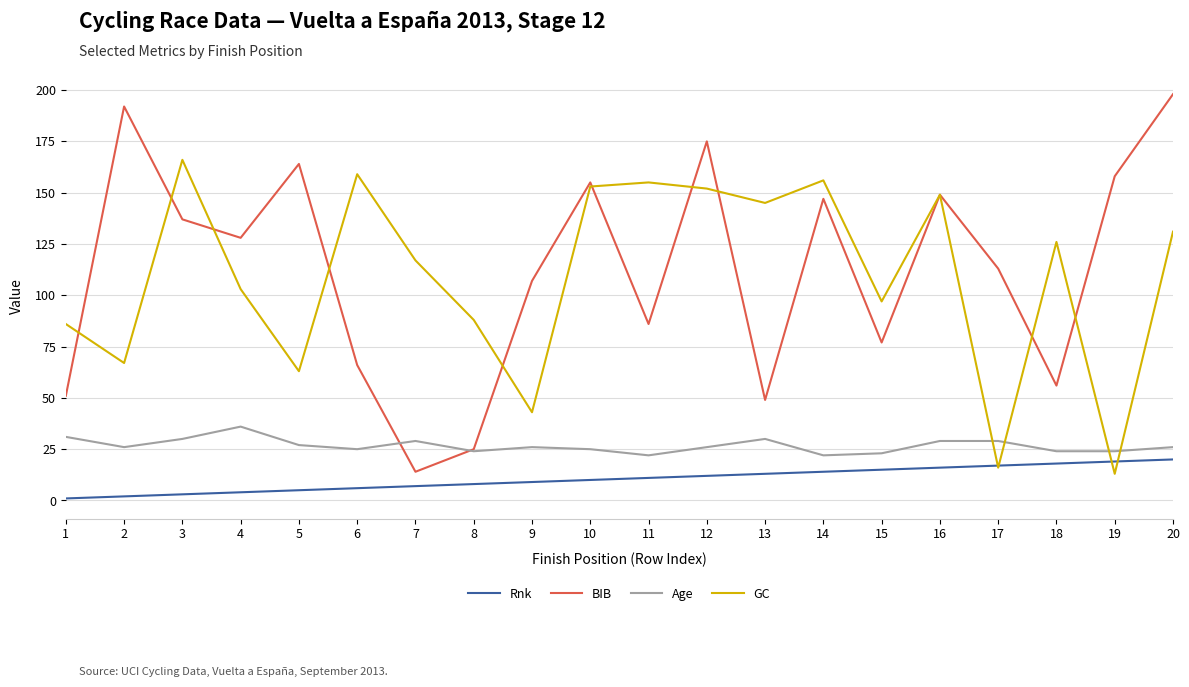

At which category is the sum across all series the highest?

20